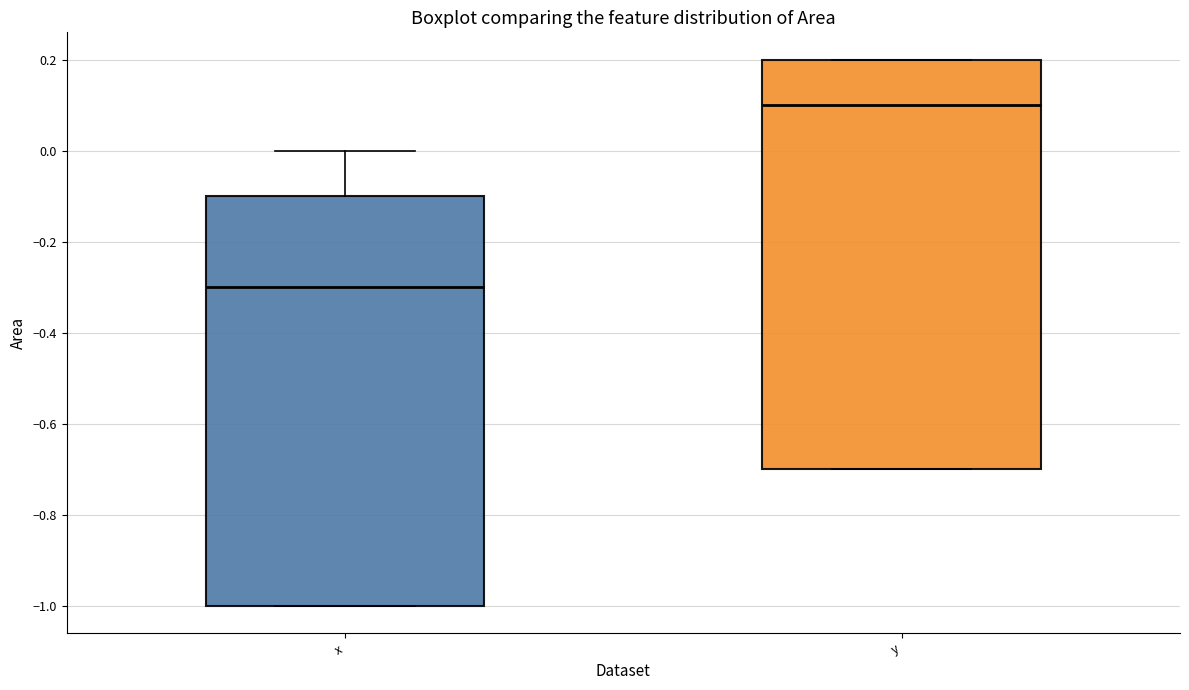

Reading left to right, read every box against the y-axis: the position of its median line, the range the box covers, and the ends of its whiskers. The values are not printed on the chart, so give them approximately, as read against the axis.

x: median -0.3, box -1.0 to -0.1, whiskers -1.0 to 0.0
y: median 0.1, box -0.7 to 0.2, whiskers -0.7 to 0.2